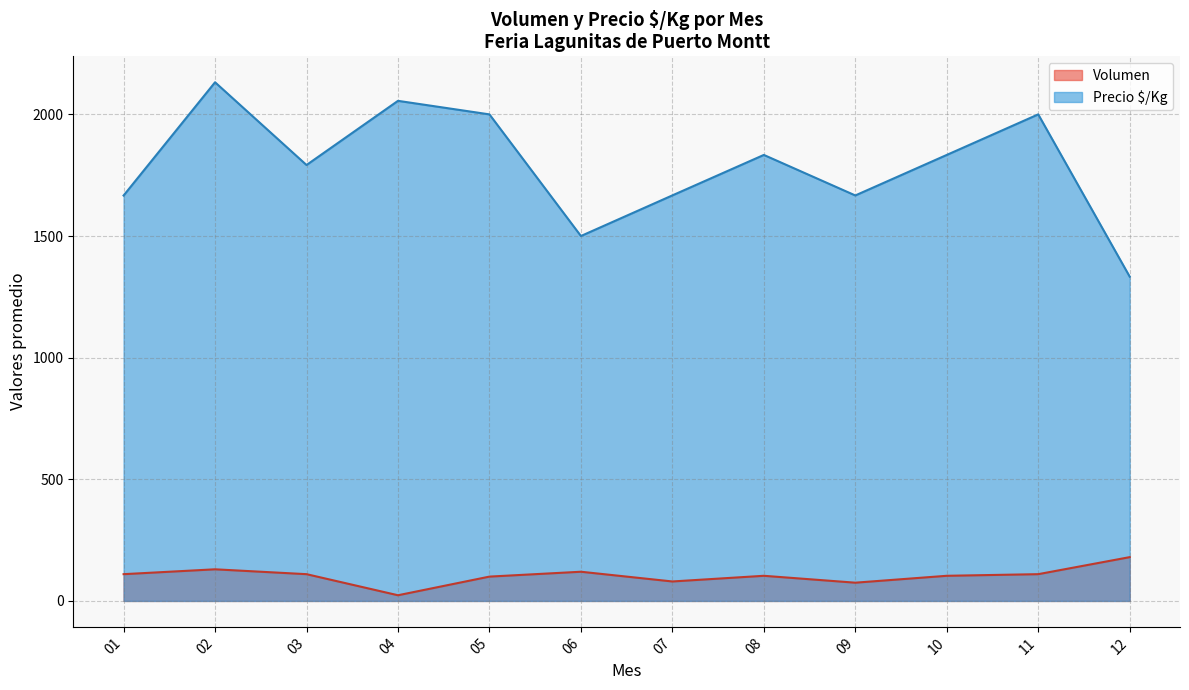

How many categories are shown in the chart?

12